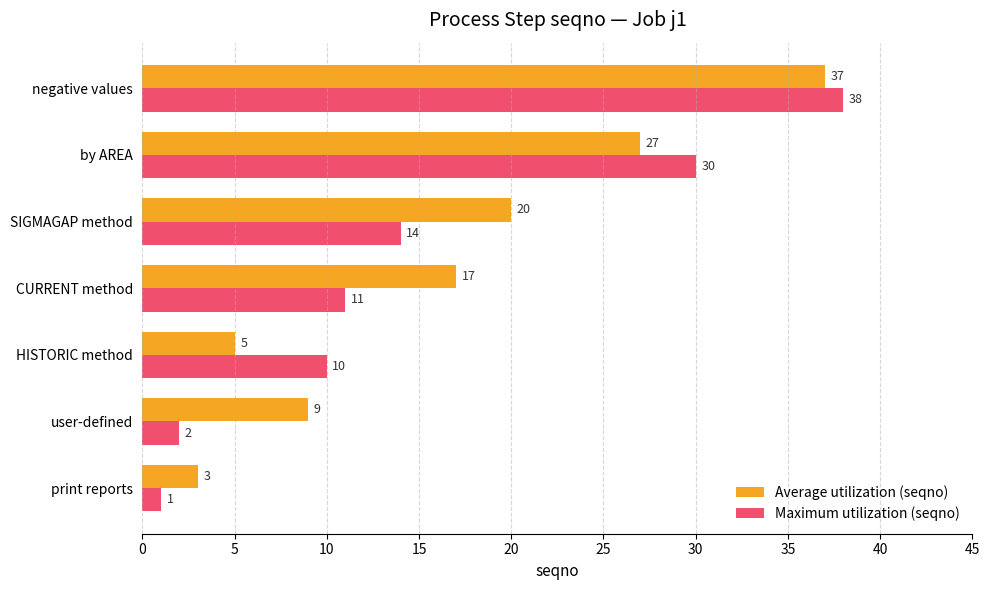

Which category has the lowest value across all series?

print reports